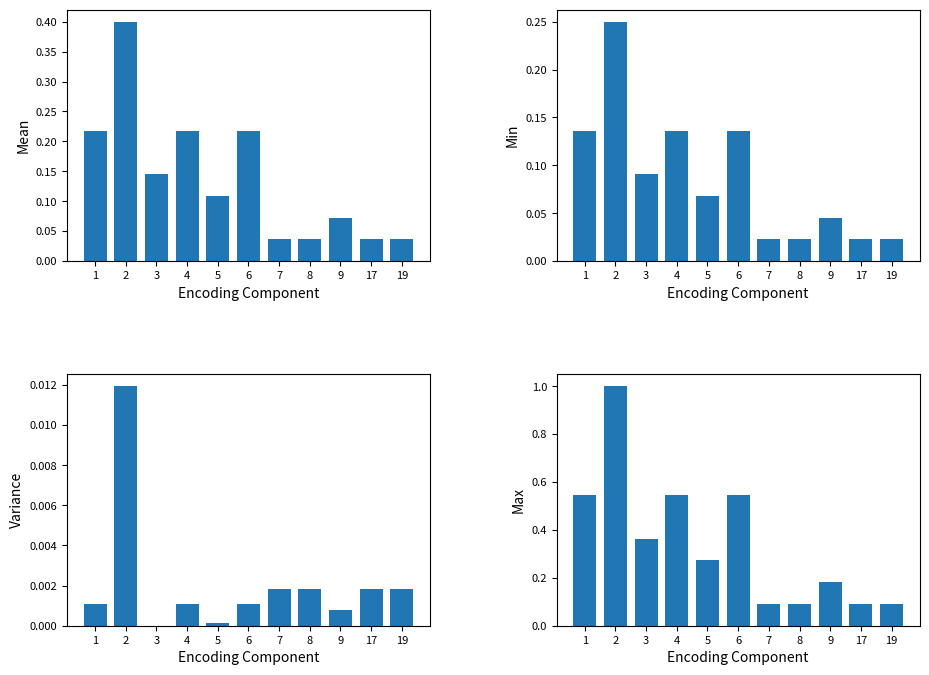

The Variance series shows 0.0 at 7. True or false?

True